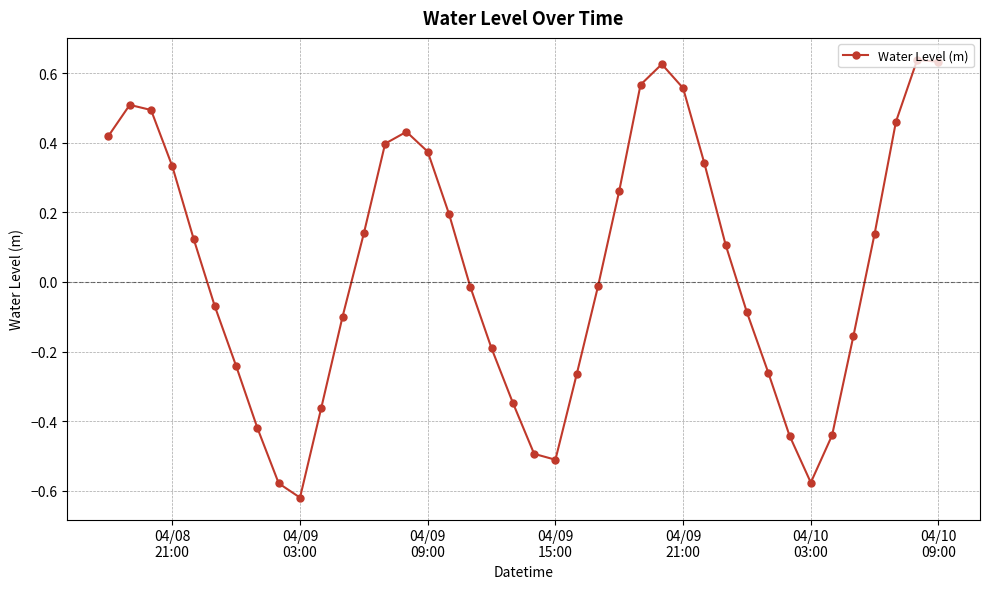

How many points are lower than both their immediate neighbors (excluding endpoints)?

3